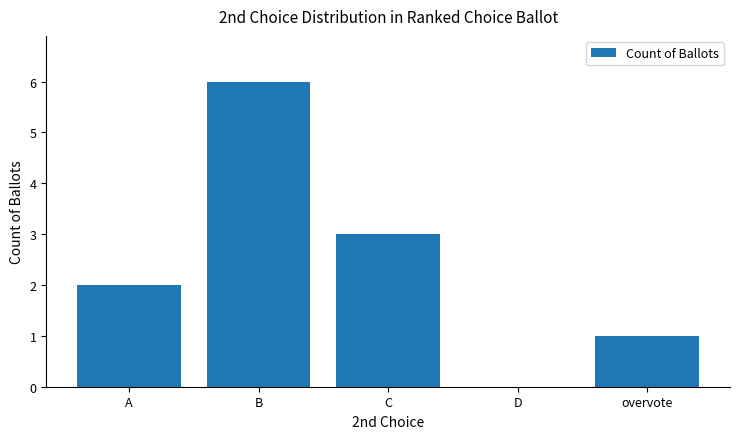

Reading left to right, list all the values displayed in this chart.

2	6	3	0	1